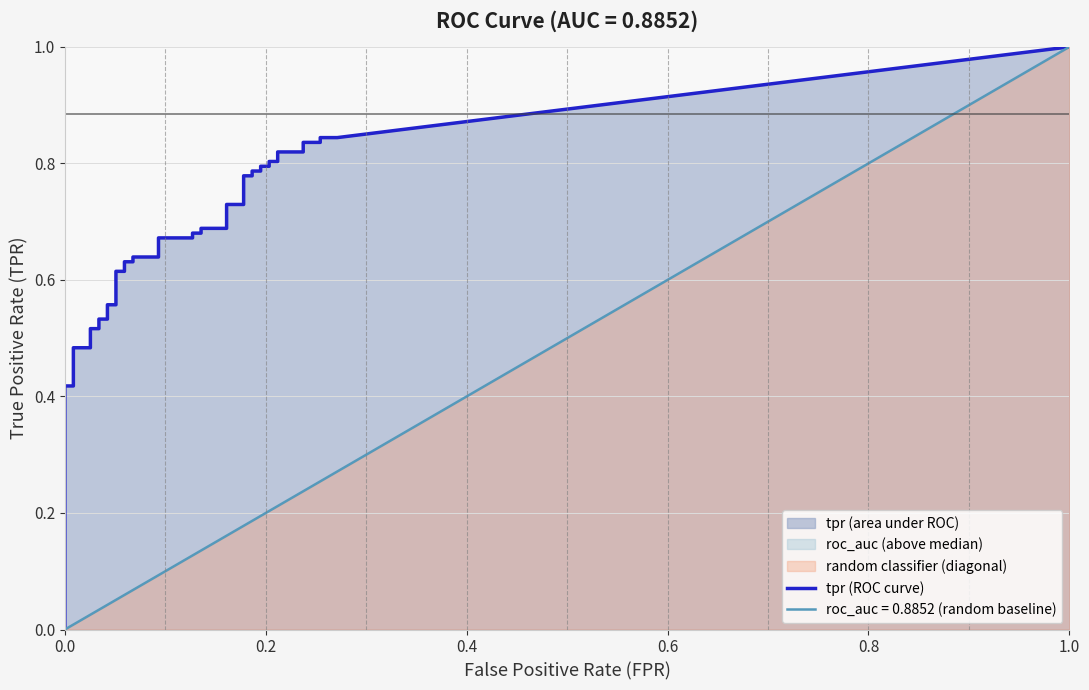

Reading left to right, transcribe all the data shown in this chart.

fpr: fpr=0.0	tpr=0.0	2=0.0	3=0.0	4=0.0	5=0.0	6=0.0	7=0.0	8=0.0	9=0.0	10=0.0	11=0.1	12=0.1	13=0.1	14=0.1	15=0.1	16=0.1	17=0.1	18=0.1	19=0.1	20=0.1	21=0.1	22=0.1	23=0.2	24=0.2	25=0.2	26=0.2	27=0.2	28=0.2	29=0.2	30=0.2	31=0.2	32=0.2	33=0.2	34=0.2	35=0.2	36=0.2	37=0.3	38=0.3	39=0.3
tpr: fpr=0.1	tpr=0.2	2=0.4	3=0.4	4=0.5	5=0.5	6=0.5	7=0.5	8=0.5	9=0.5	10=0.6	11=0.6	12=0.6	13=0.6	14=0.6	15=0.6	16=0.6	17=0.6	18=0.7	19=0.7	20=0.7	21=0.7	22=0.7	23=0.7	24=0.7	25=0.7	26=0.8	27=0.8	28=0.8	29=0.8	30=0.8	31=0.8	32=0.8	33=0.8	34=0.8	35=0.8	36=0.8	37=0.8	38=0.8	39=0.8